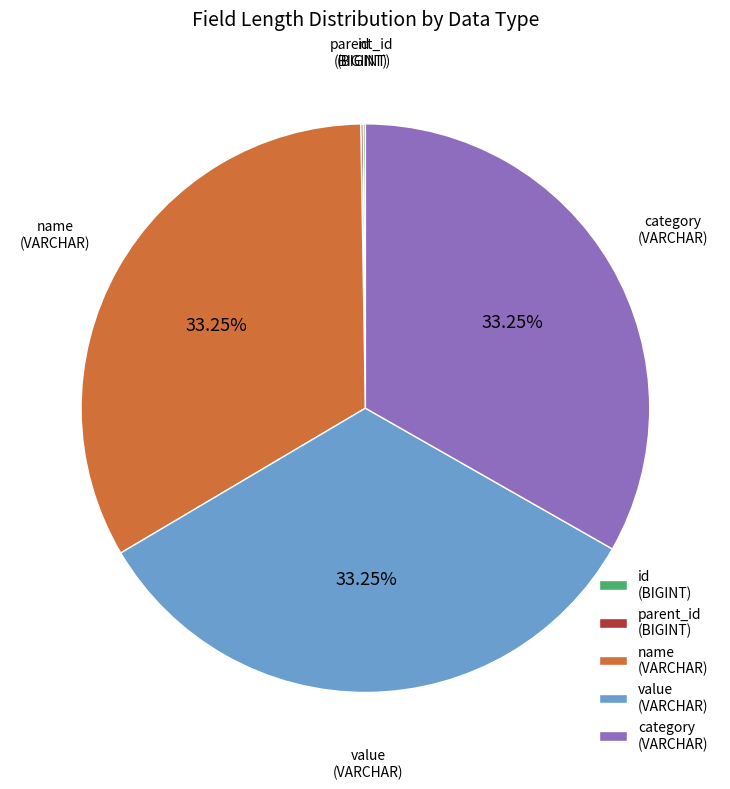

Does category (VARCHAR) represent more than half of the total?

No